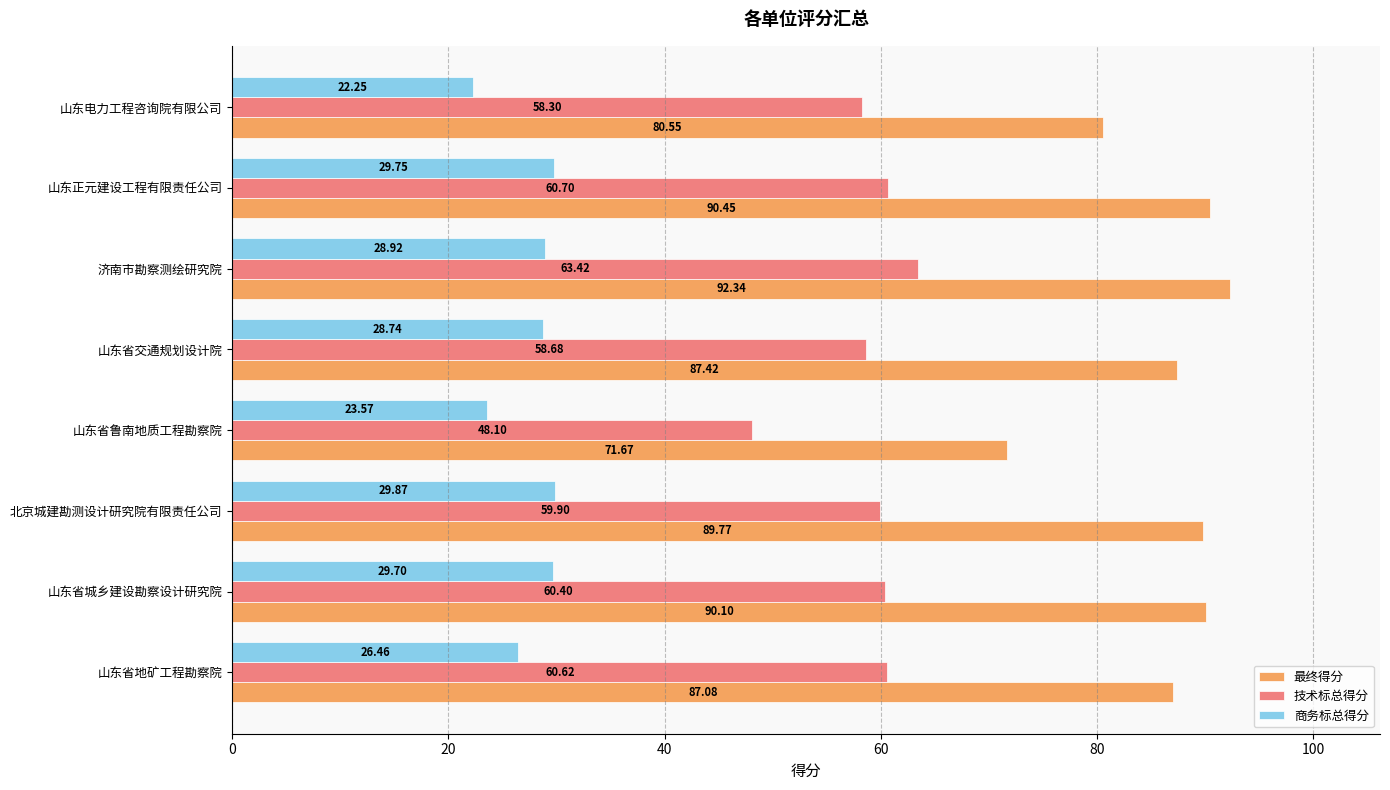

What is the difference between the maximum and second lowest values in the 商务标总得分 series?

6.3